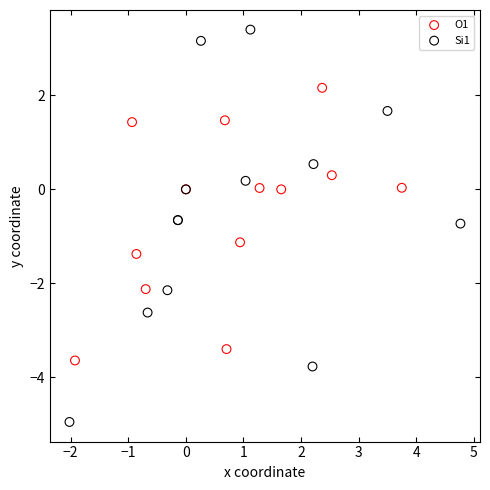

What are all the series names shown in the legend?

O1, Si1